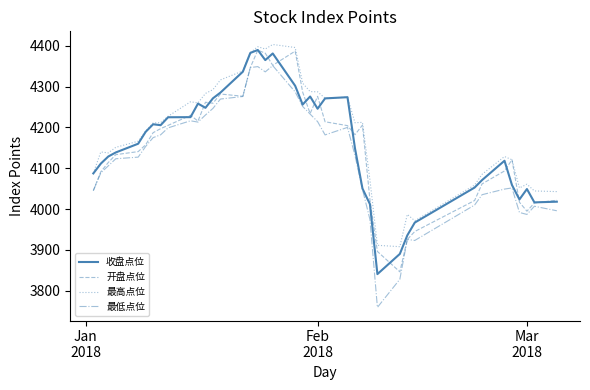

True or false: 最高点位 and 最低点位 cross at least once.

False